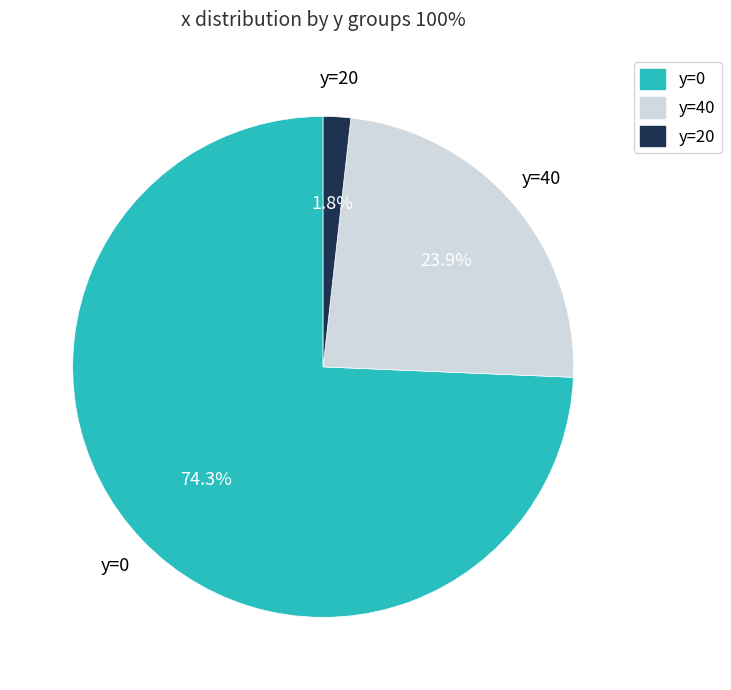

Is there a majority slice in this chart?

Yes